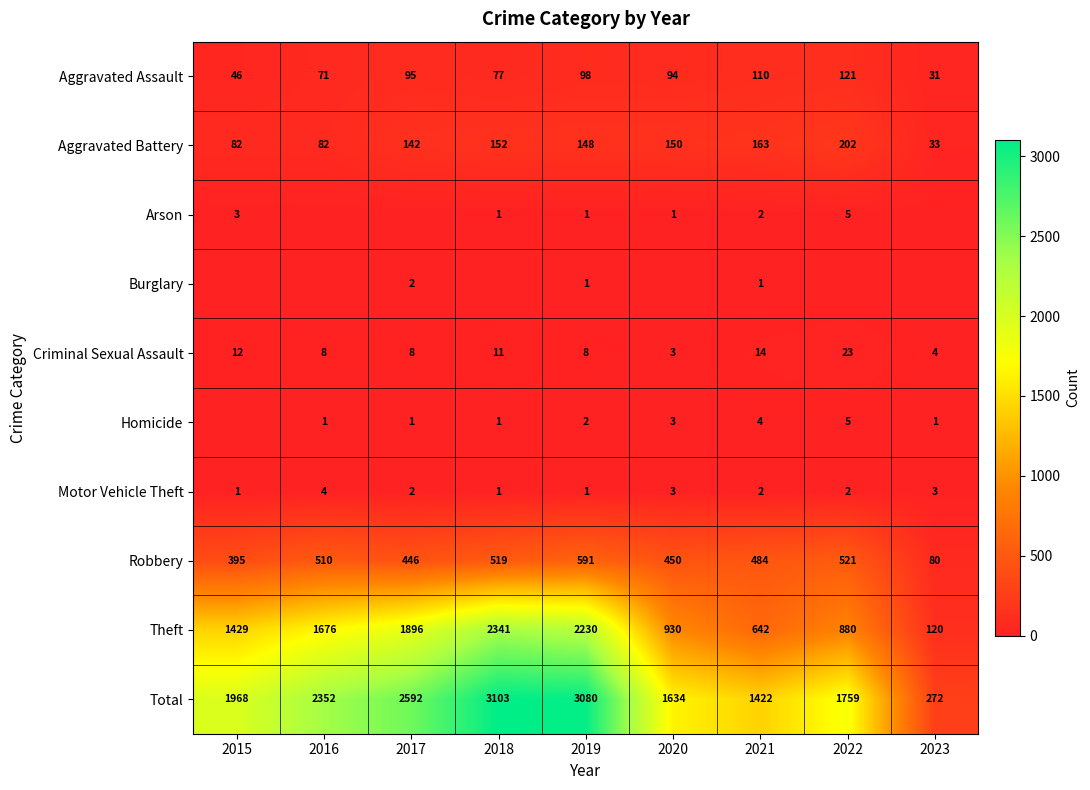

What is the difference between the Aggravated Battery values at 2018 and 2017?

10